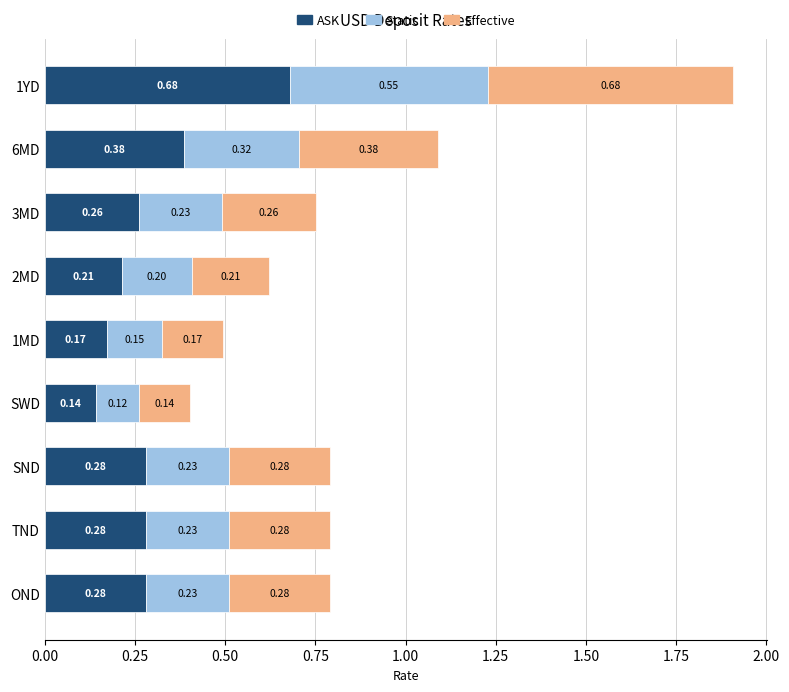

What is the total value across all series at OND?

0.8